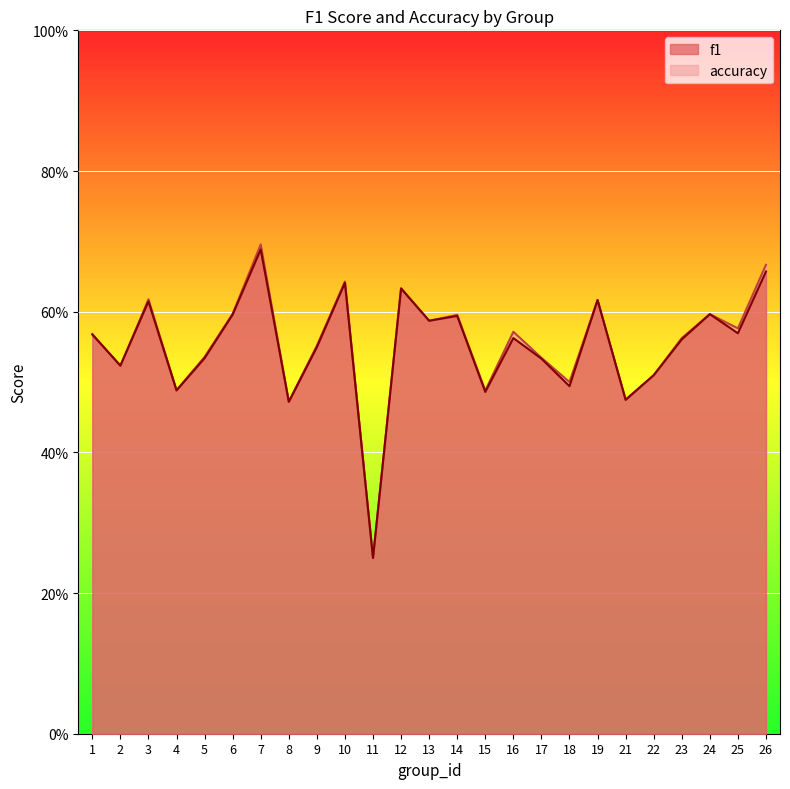

After their last crossing, which series has the higher values: f1 or accuracy?

accuracy